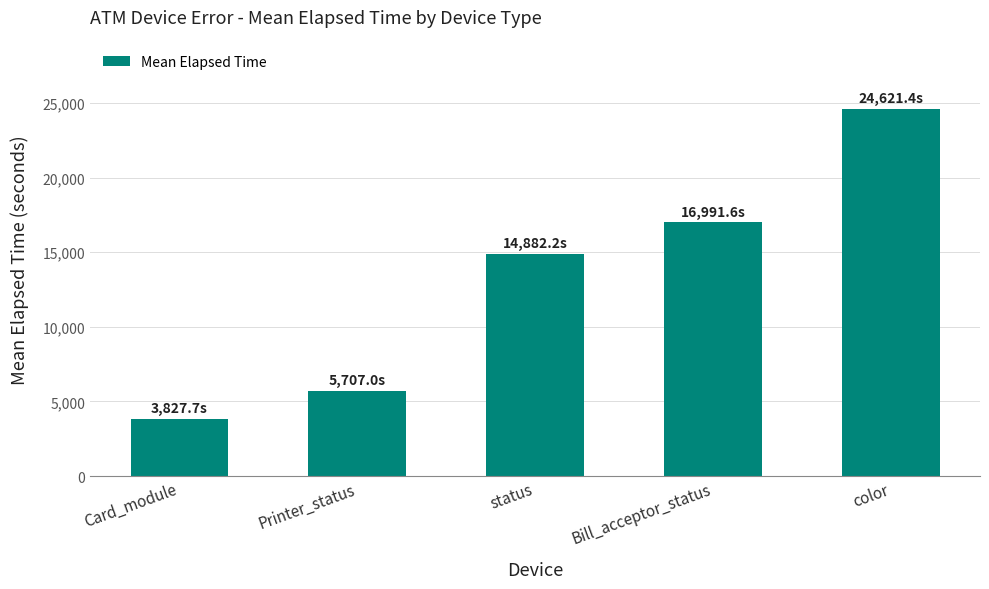

Between Bill_acceptor_status and Card_module, which is larger?

Bill_acceptor_status